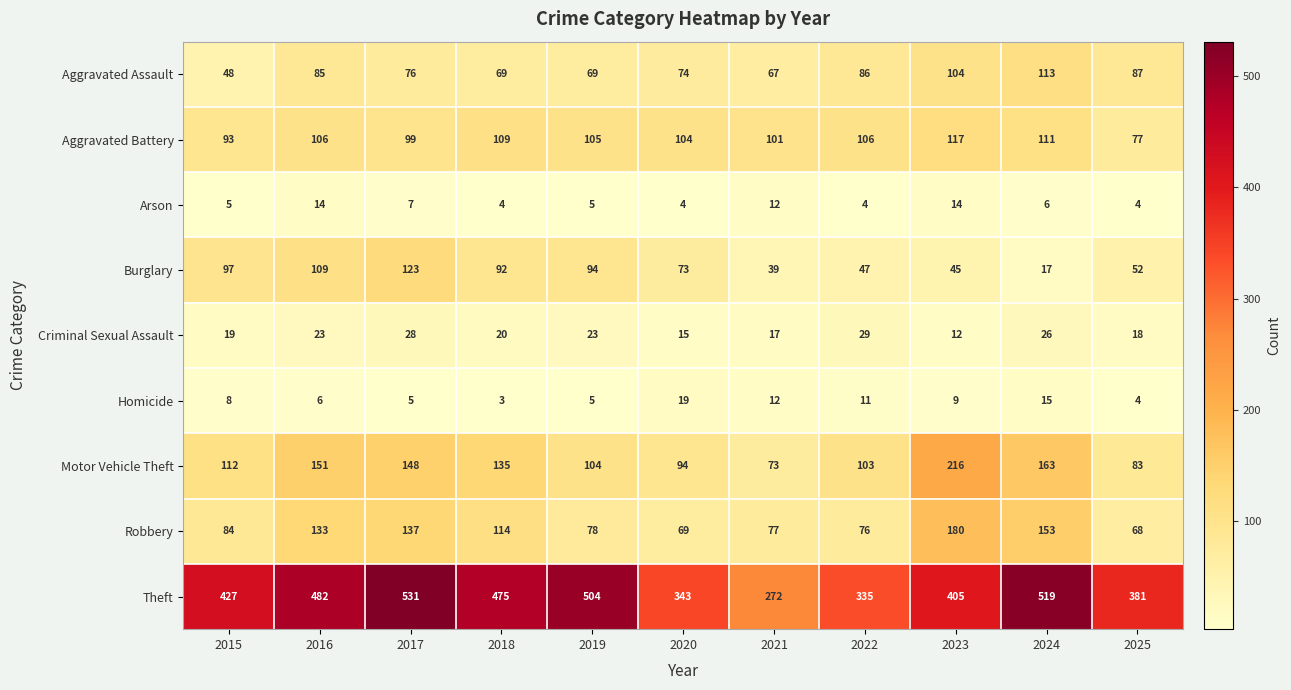

Rank the series by their maximum value, from lowest to highest.

Arson, Homicide, Criminal Sexual Assault, Aggravated Assault, Aggravated Battery, Burglary, Robbery, Motor Vehicle Theft, Theft